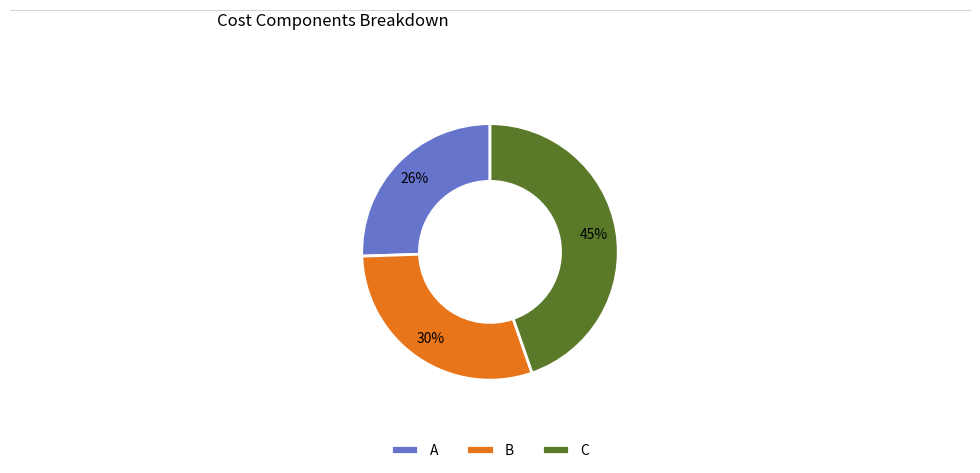

Combined, do B and A account for over 50%?

Yes